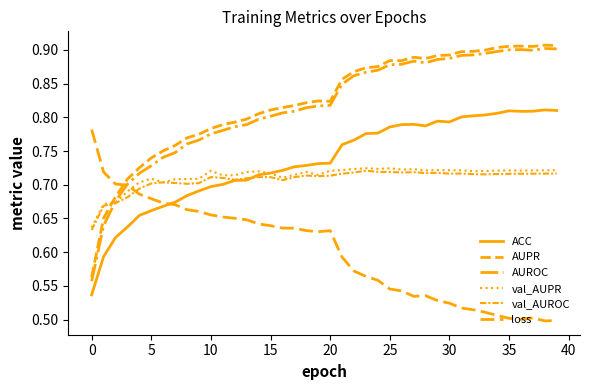

Is this an area chart (filled region under the line)?

No